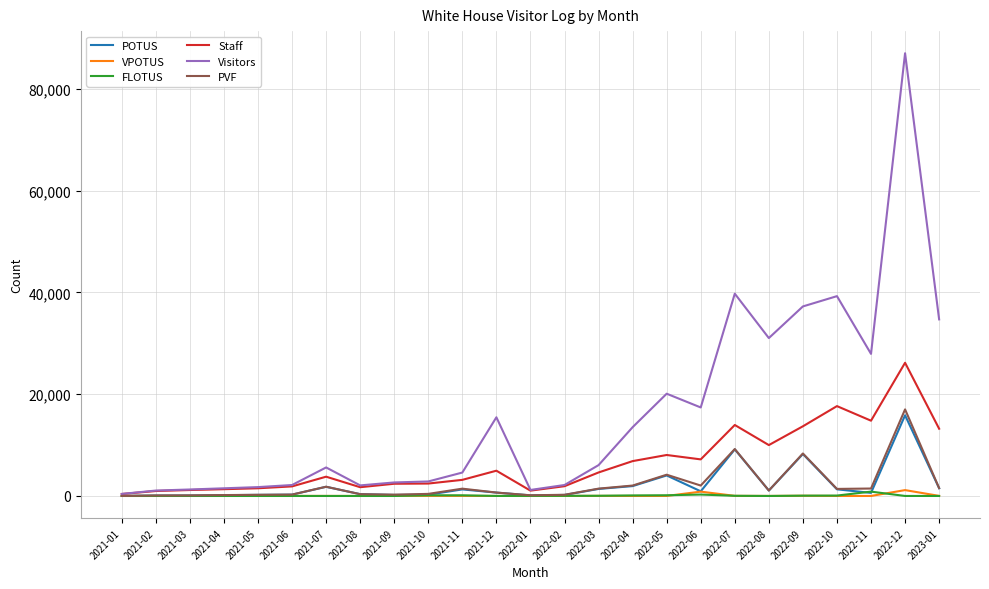

How many values in the POTUS series are below 662?

12